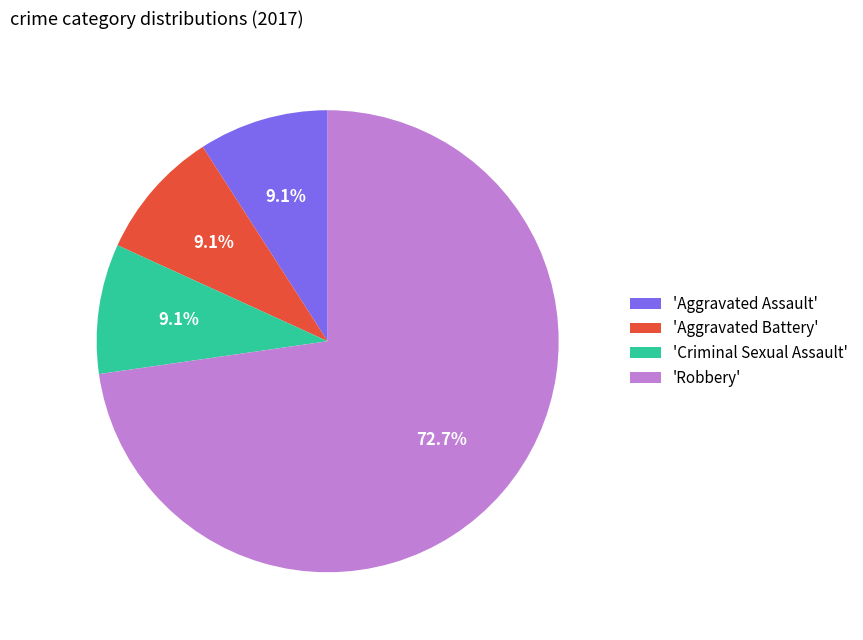

What is the ratio of the value at 'Aggravated Battery' to the value at 'Criminal Sexual Assault'?

1.0